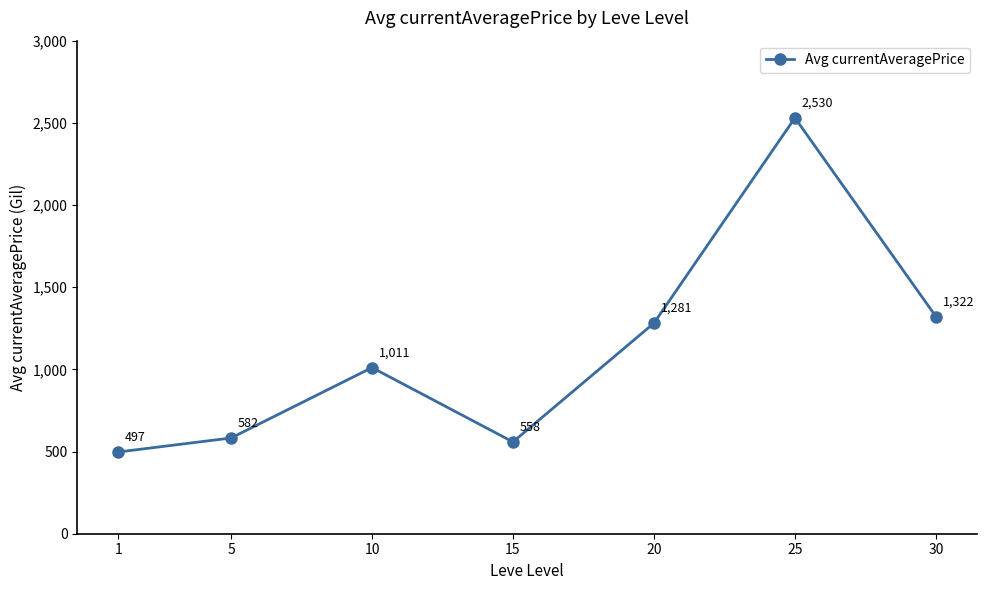

List the labels in order of value, smallest first.

1, 15, 5, 10, 20, 30, 25